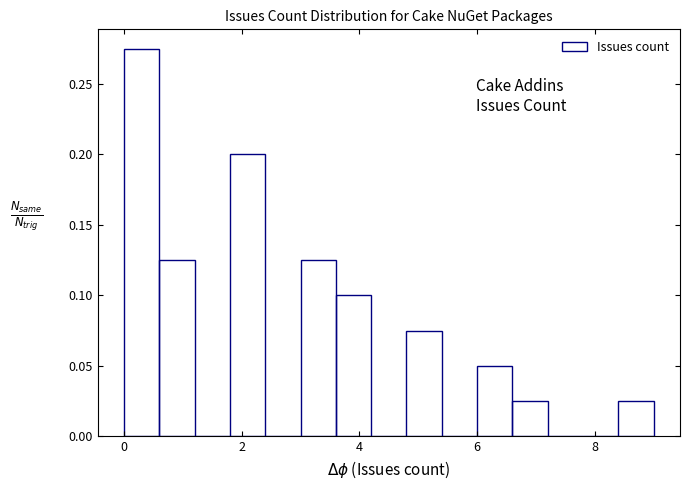

Read against the x-axis, roughly where is the centre of the tallest bar?

0.4